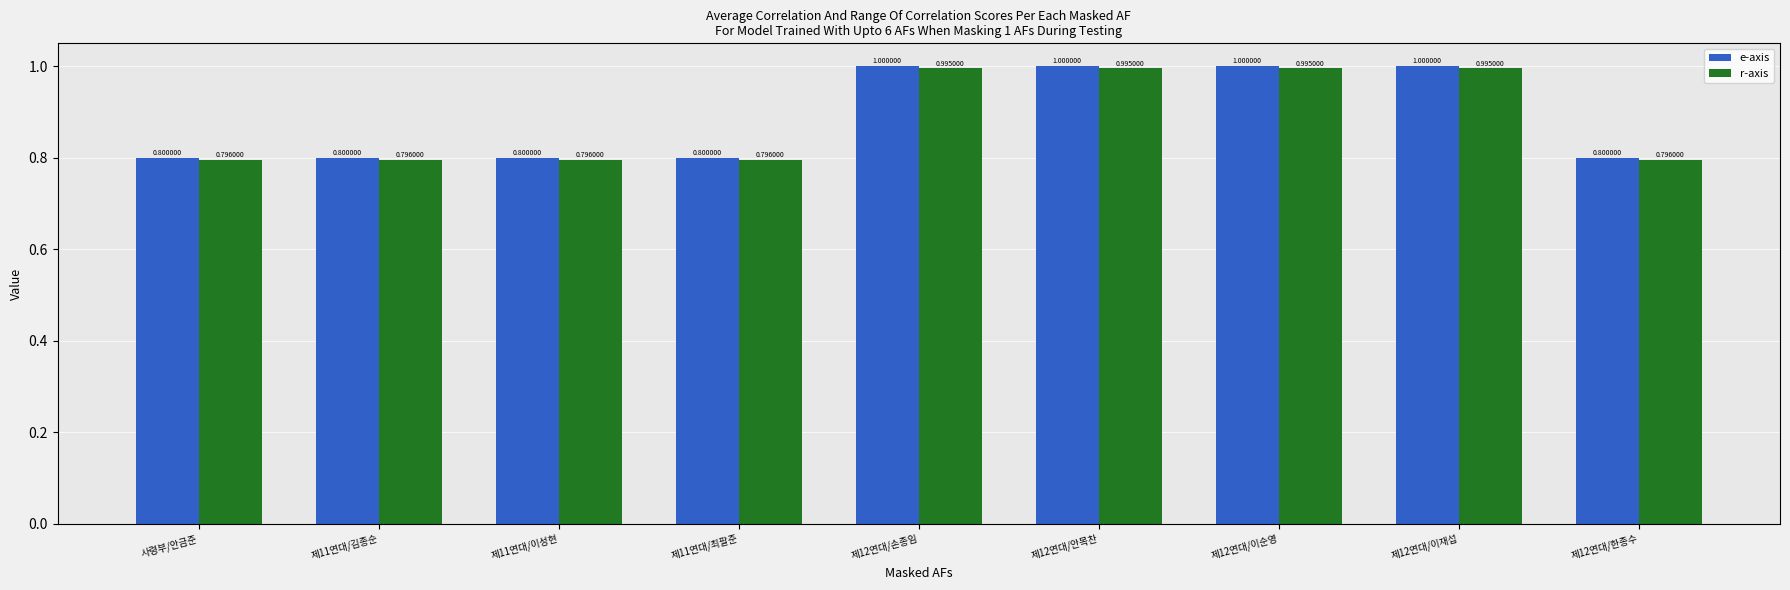

What position from the right is 제11연대/최팔준?

6